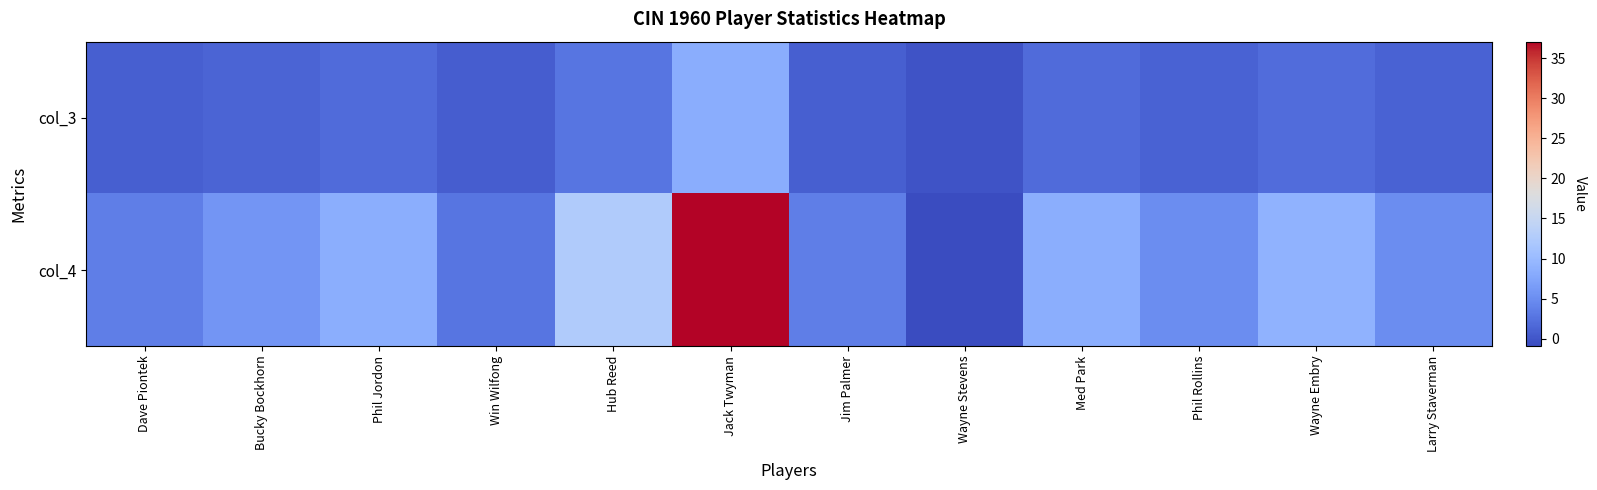

Between Bucky Bockhorn and Phil Rollins, which is larger?

Bucky Bockhorn